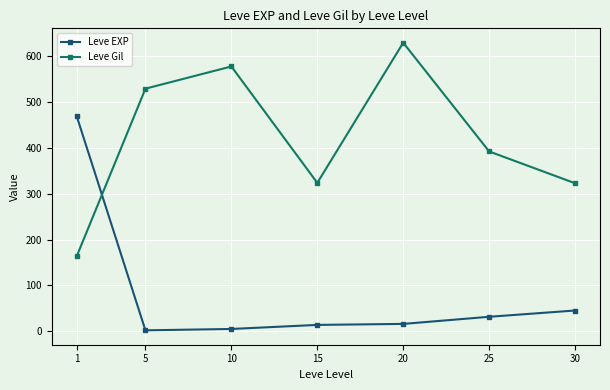

How many intersections are there between Leve EXP and Leve Gil?

1